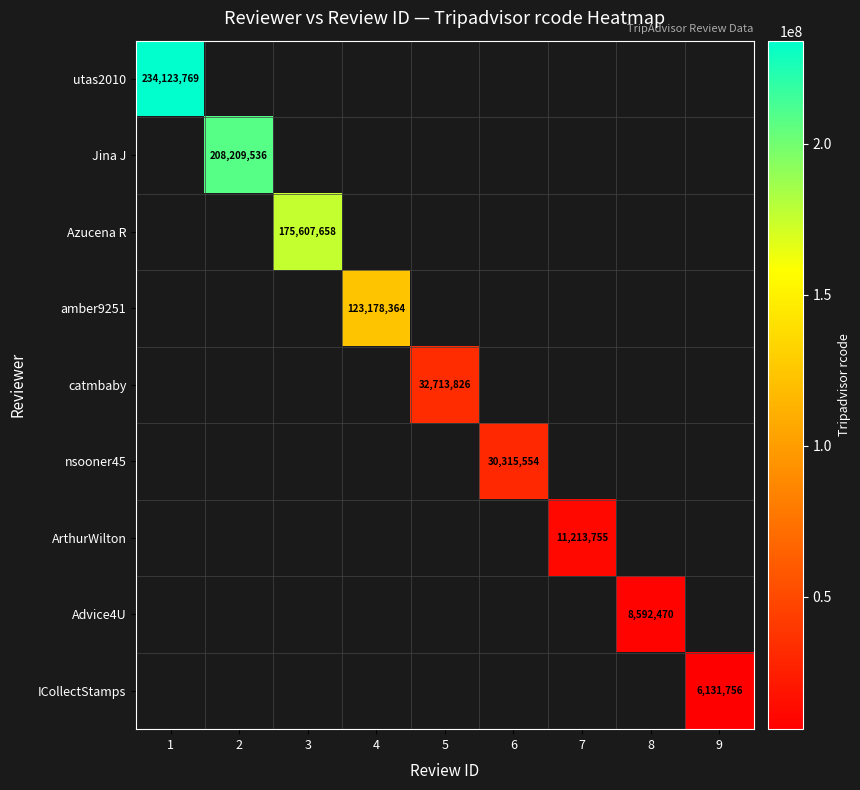

Which has a higher value, 6 or 4?

4